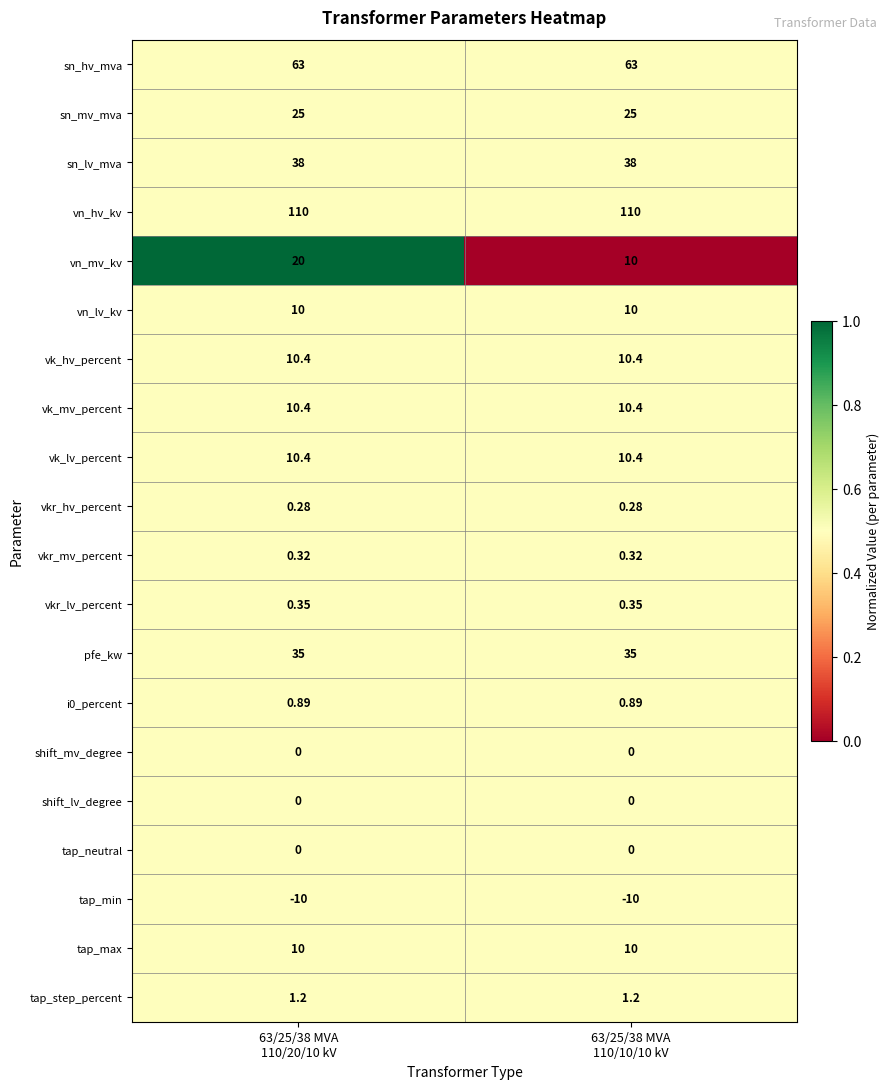

Which series has the largest range (max minus min)?

vn_mv_kv